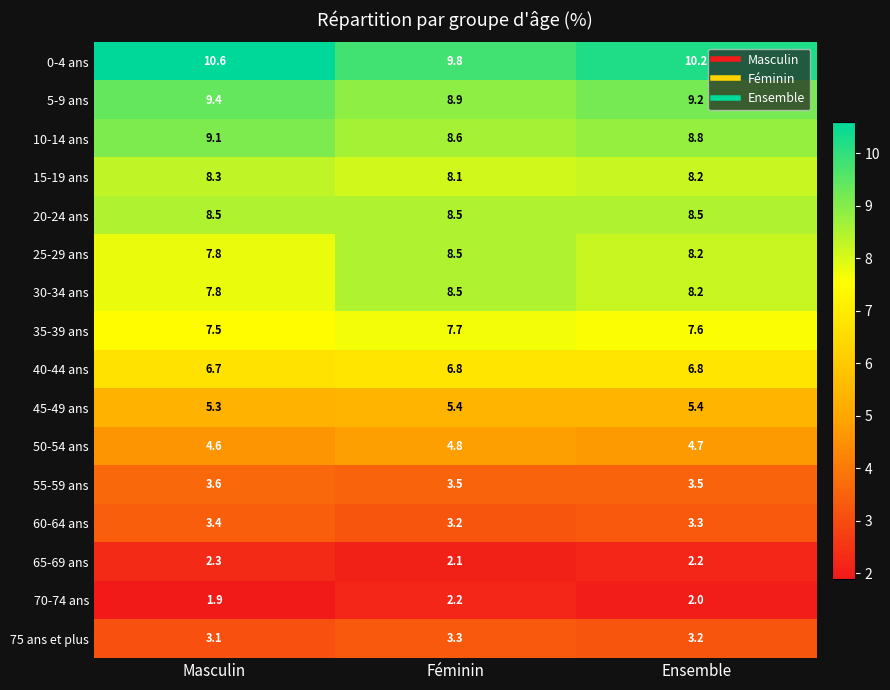

Is it true that 30-34 ans equals 5.7 at Ensemble?

False